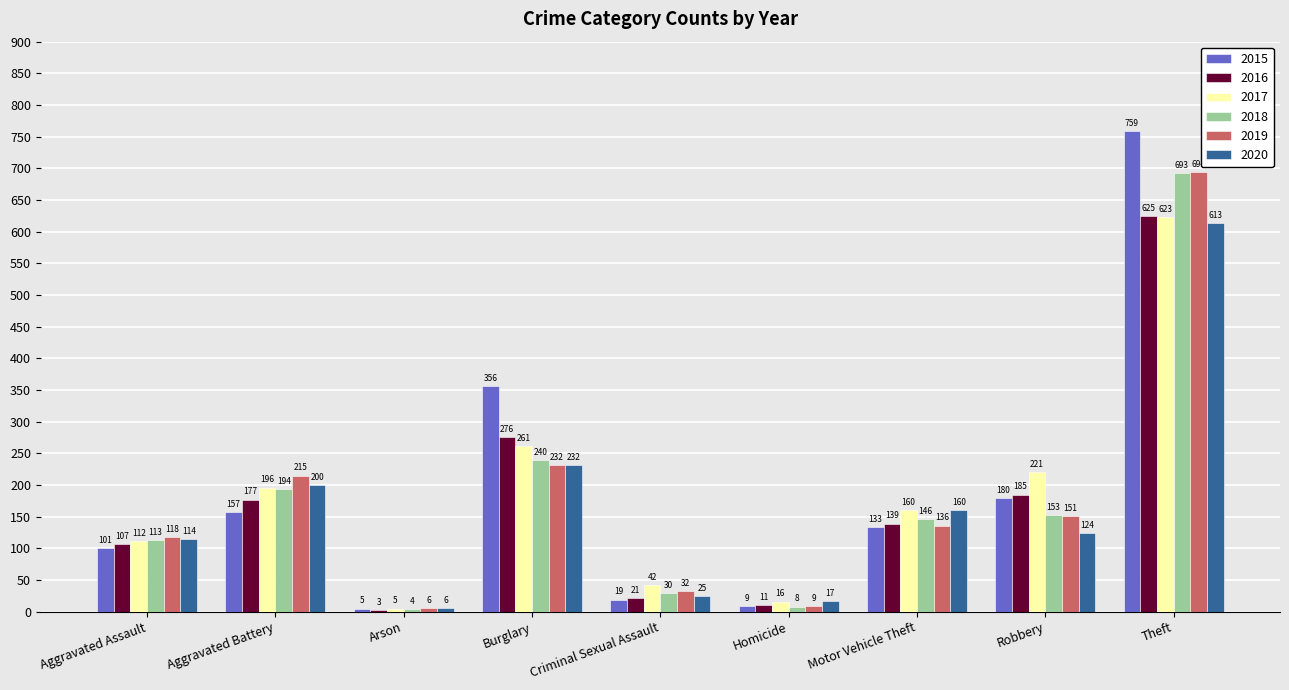

How many data points does each series have?

9